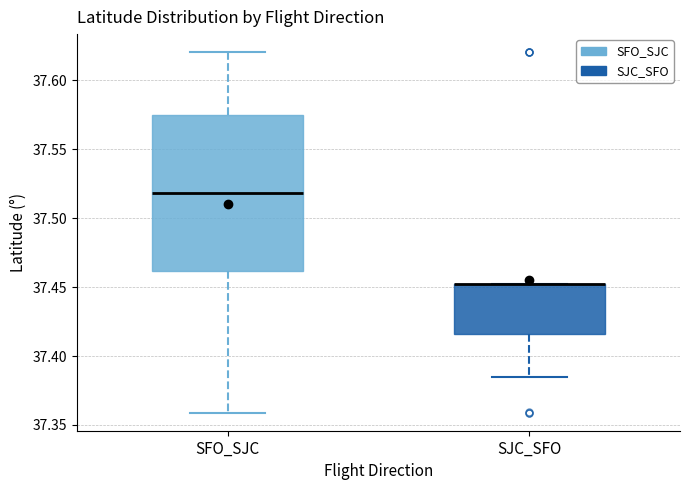

Reading left to right, transcribe this box plot: for each box, give where its median line is, the range the box spans, and where its two whiskers end, as read against the y-axis. The values are not printed on the chart, so give them approximately, as read against the axis.

SFO_SJC: median 37.520, box 37.460 to 37.575, whiskers 37.360 to 37.620
SJC_SFO: median 37.450 (drawn on the box's upper edge), box 37.415 to 37.450, whiskers 37.385 to 37.450